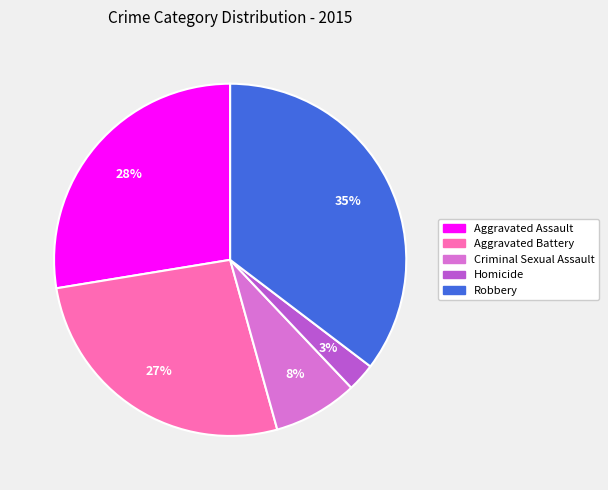

True or false: Aggravated Assault accounts for 19% of the total.

False